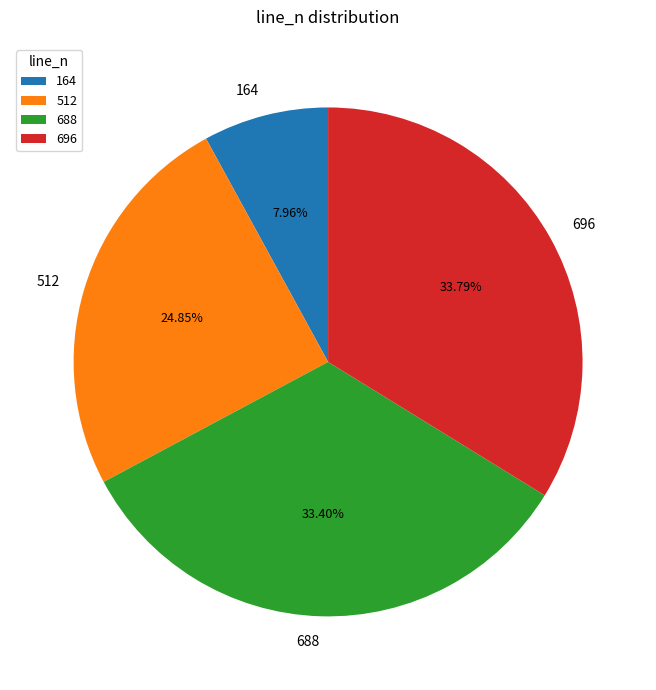

Count the number of slices in the pie.

4